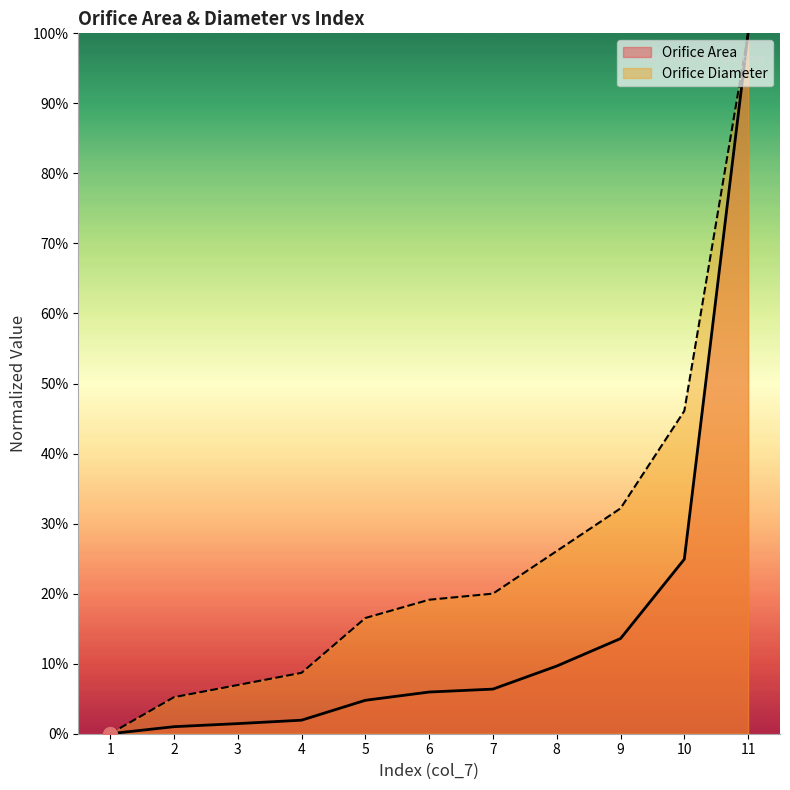

The value of Orifice Diameter at 7 is 0.2. True or false?

True